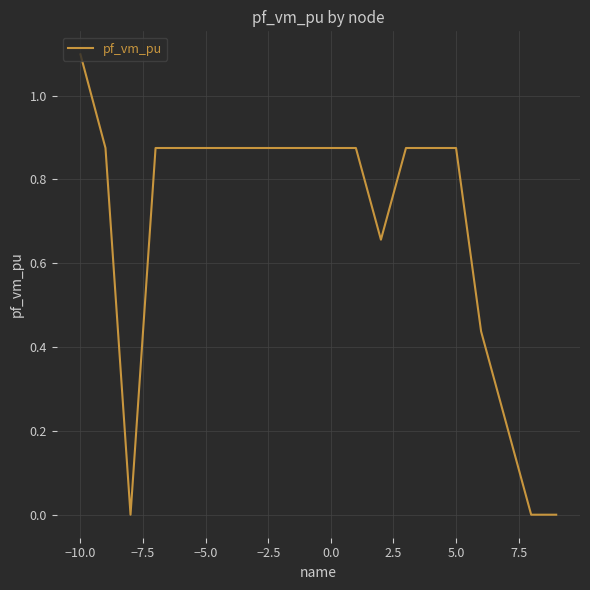

What is the greatest value displayed?

1.1